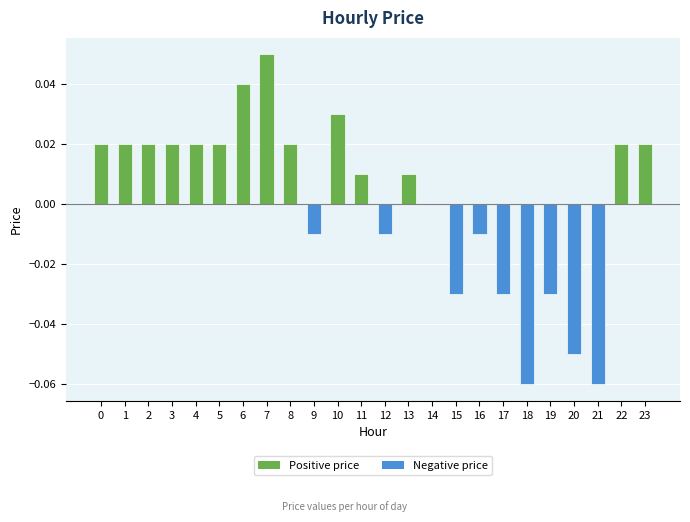

How many data points does each series have?

24